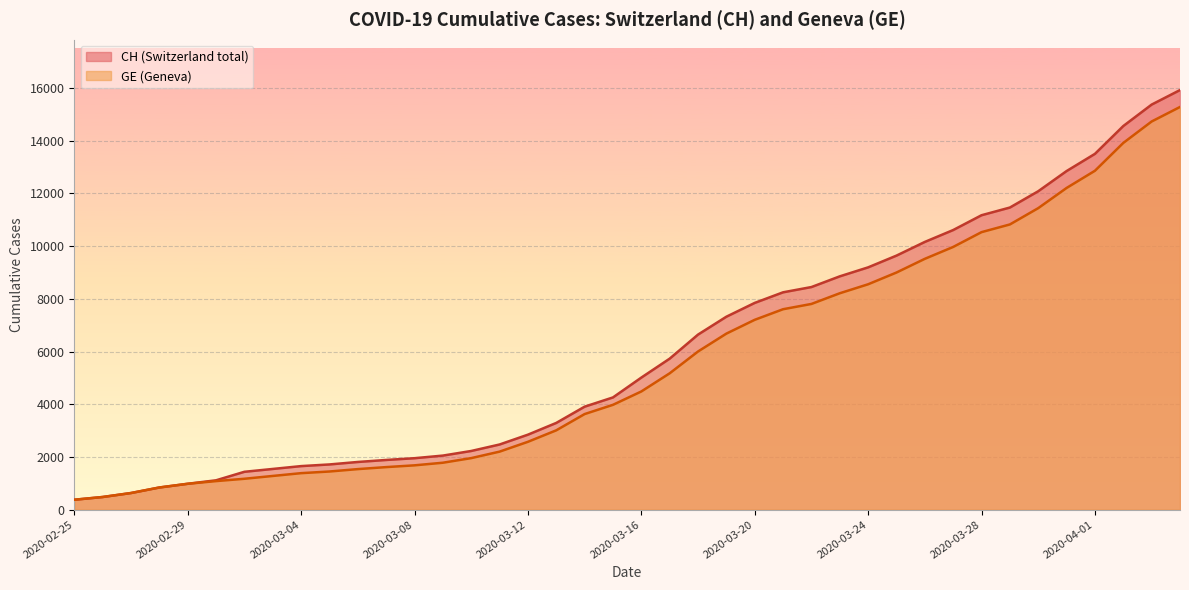

At how many categories does at least one series exceed 8491?

13